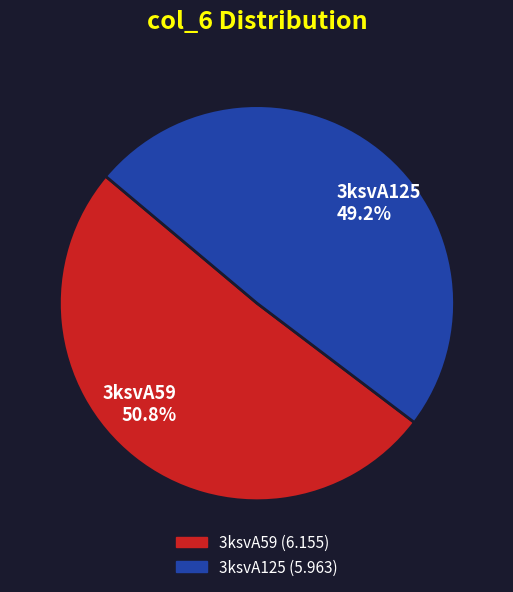

Which slice is the largest?

3ksvA59